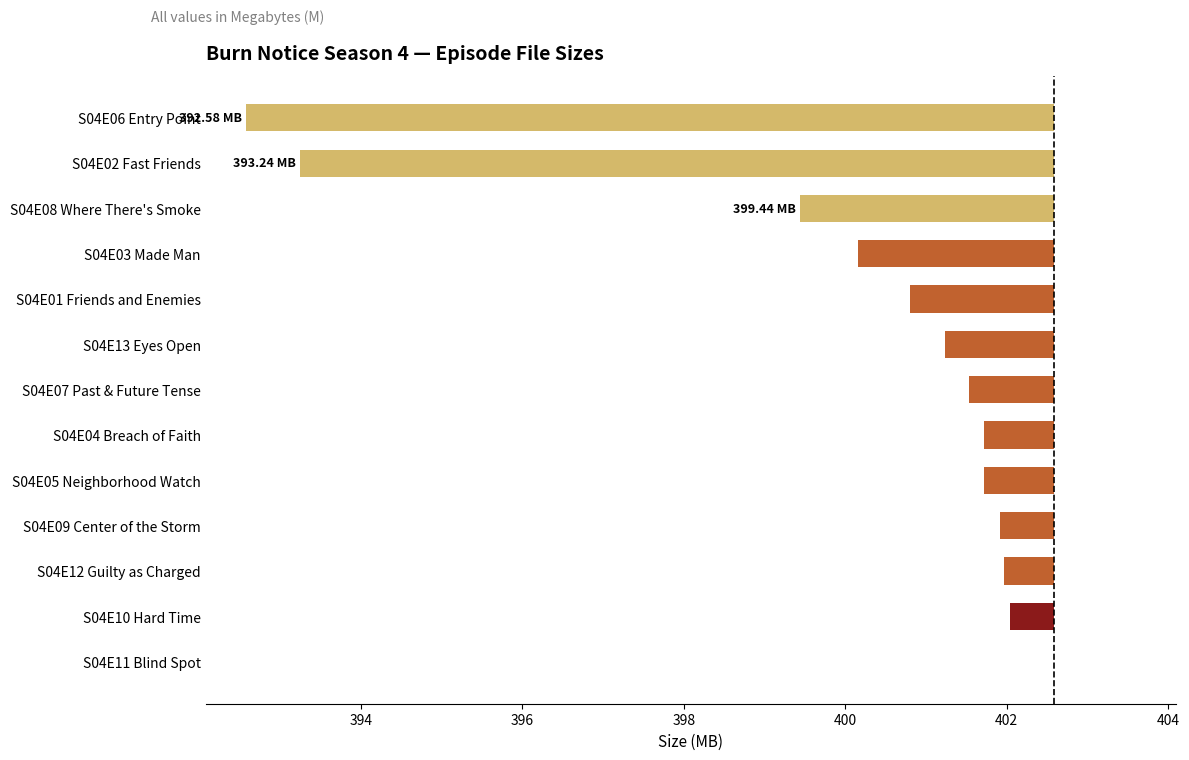

What is the difference between the maximum and second lowest values?

9.3